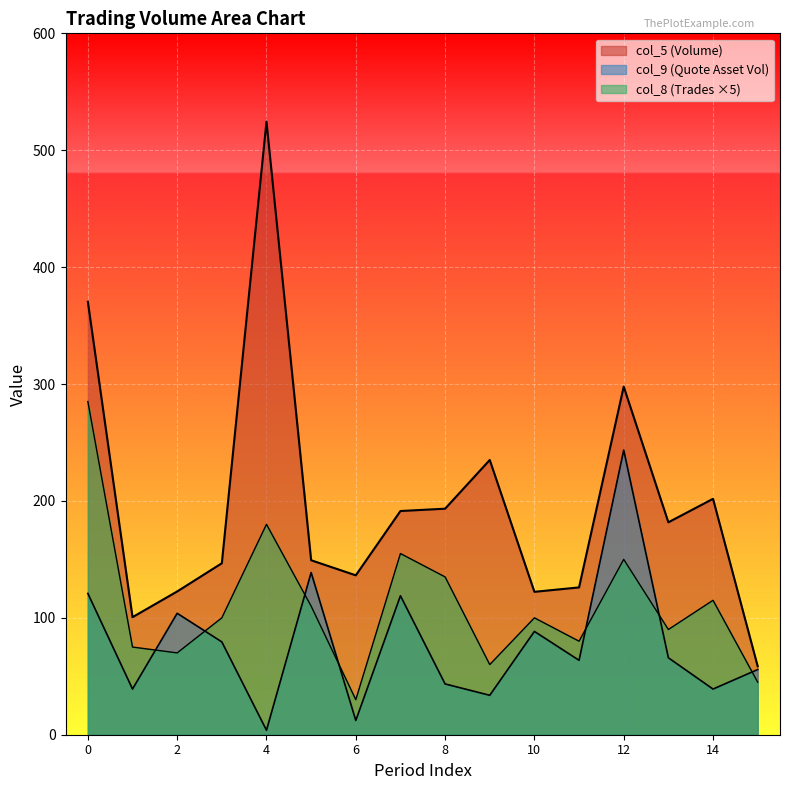

Where is the first local minimum for col_9 (Quote Asset Vol)?

1